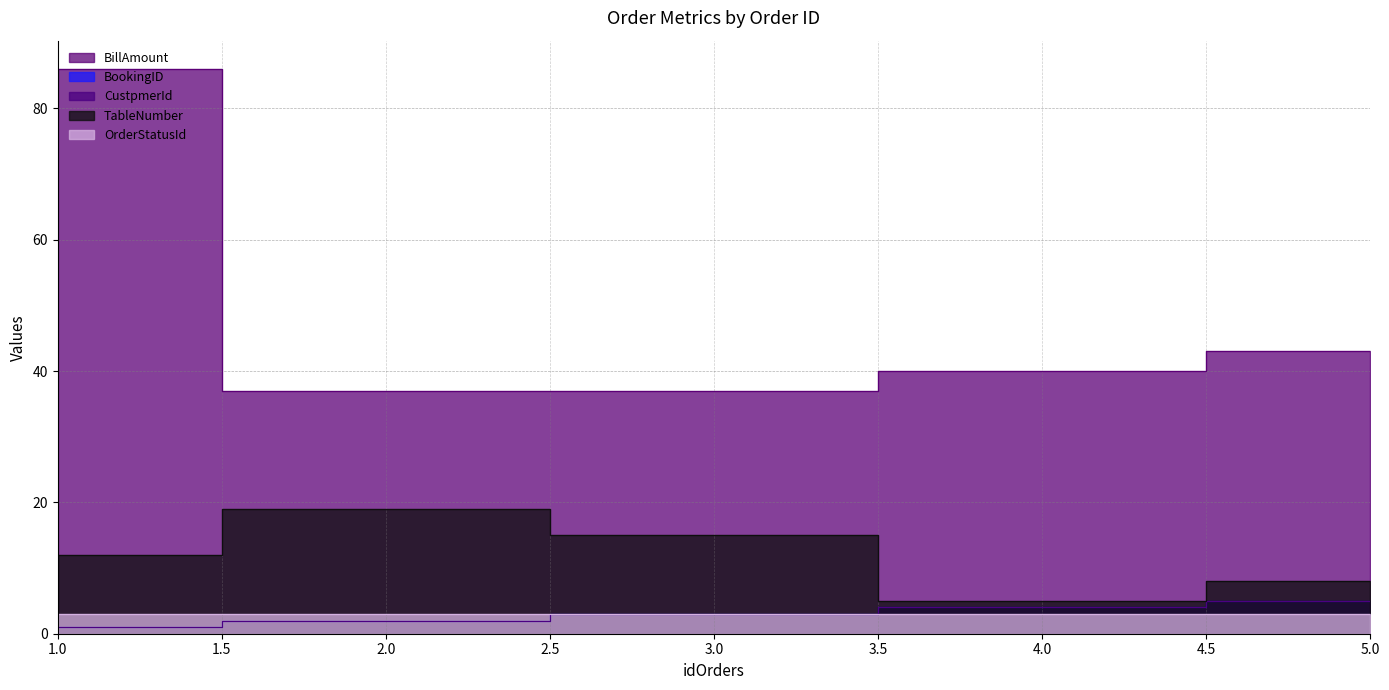

At how many categories does at least one series exceed 58?

1